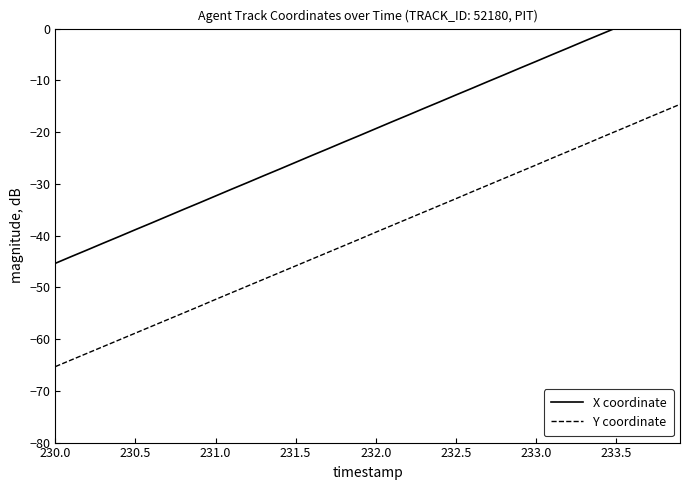

What is the lowest value of the Y coordinate series?

-65.3